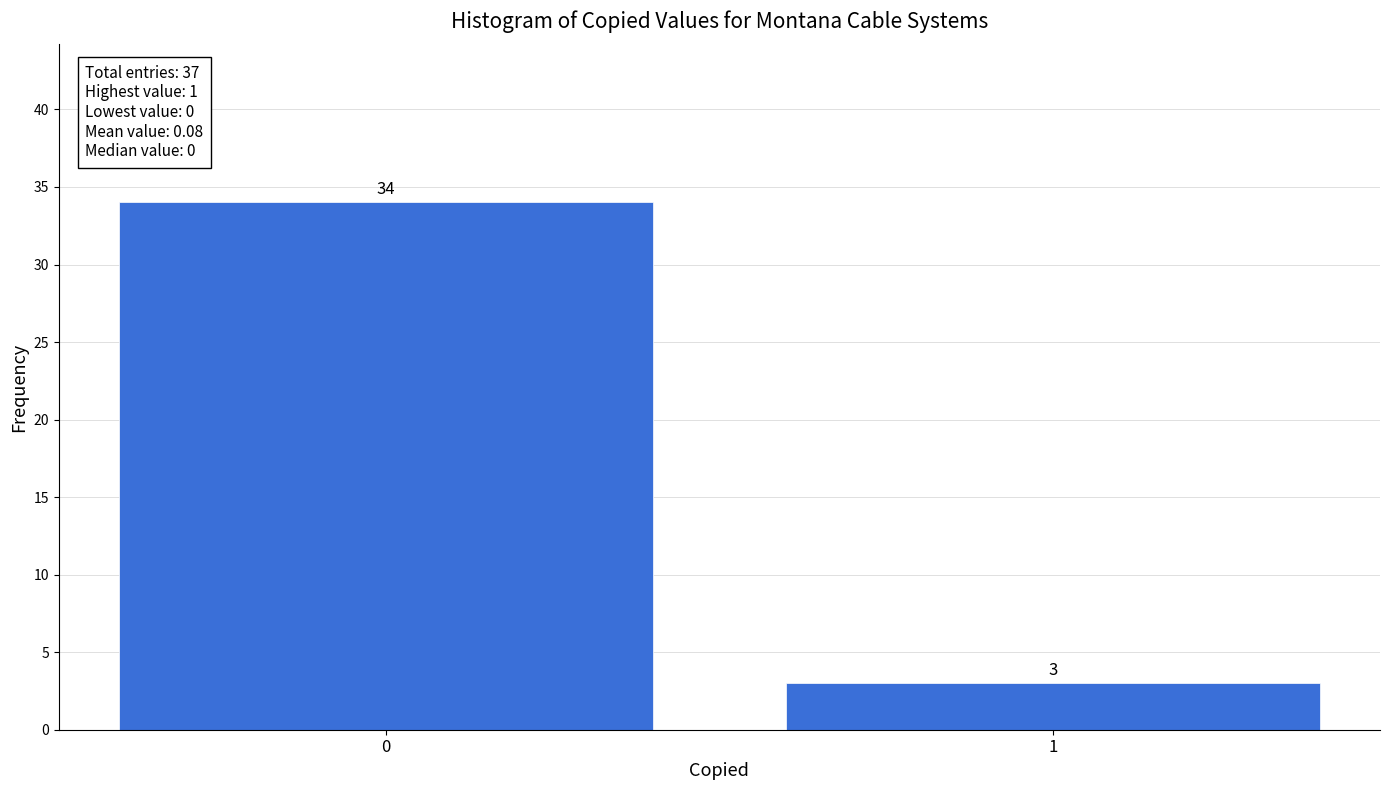

Reading right to left, what are all the values shown in this chart?

3	34